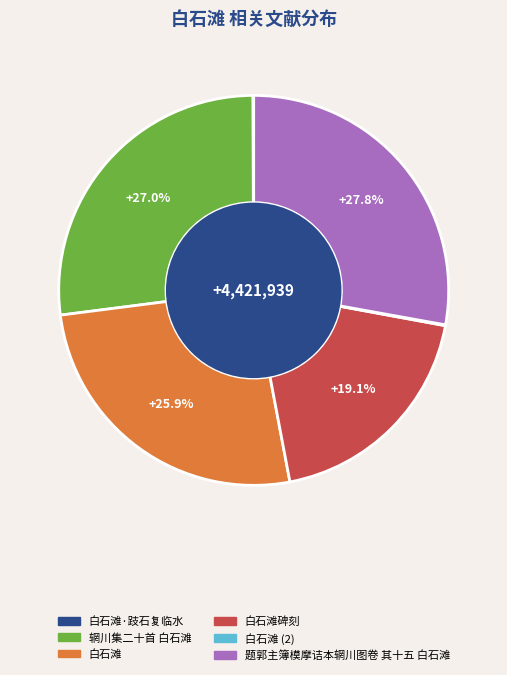

Does any single category account for the majority?

No